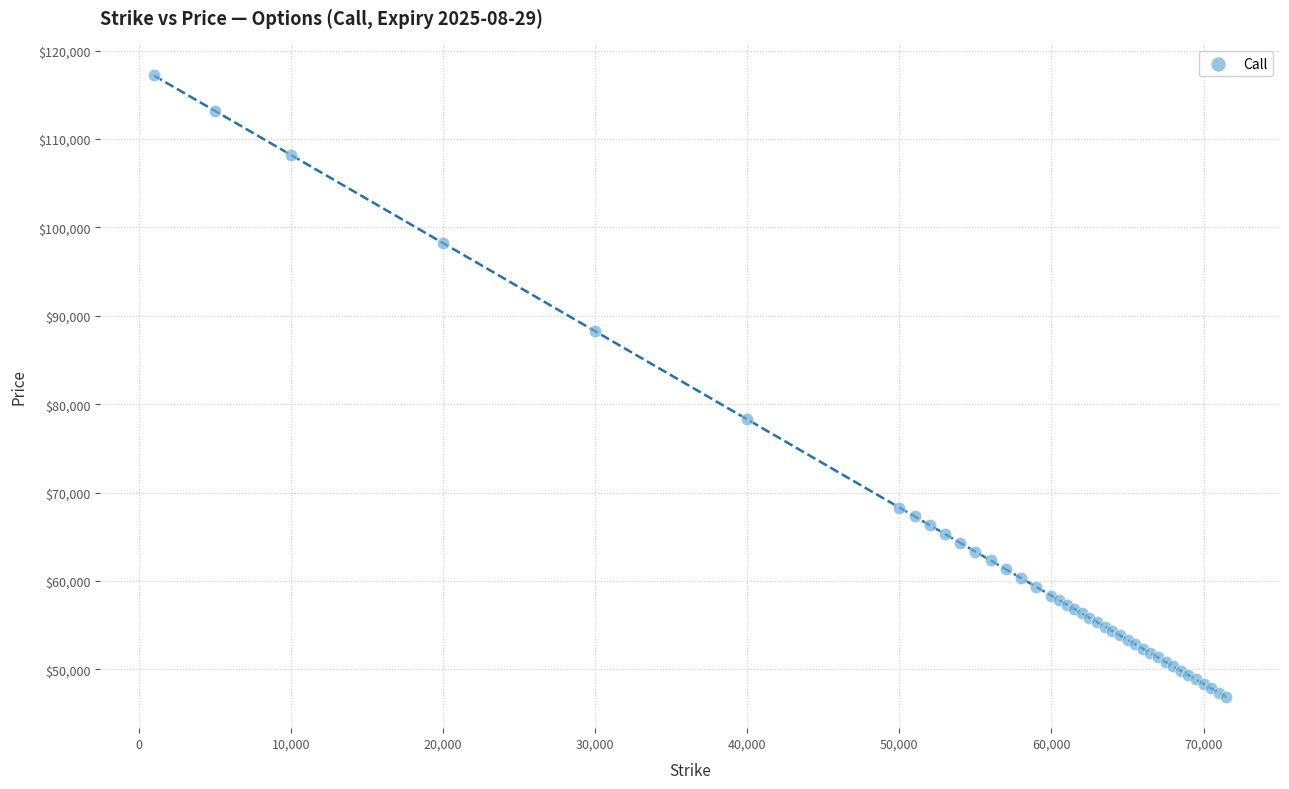

What Y value in the scatter plot is closest to 82030?

78275